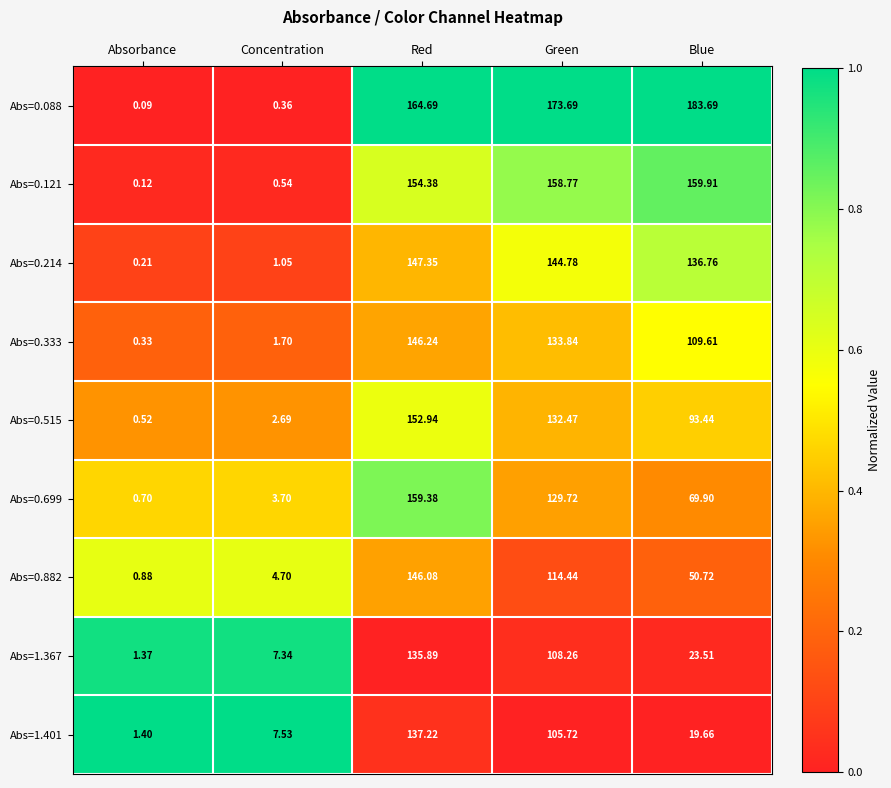

At which category is the sum across all series the highest?

Red